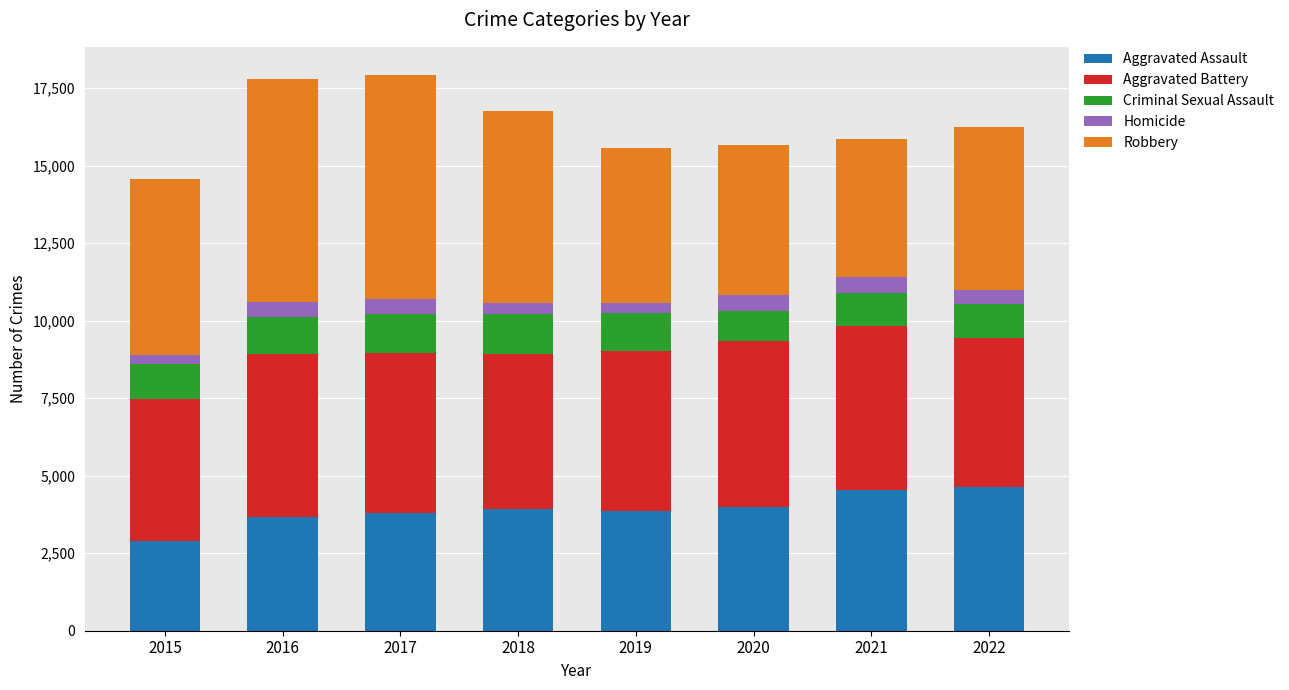

What is the lowest value of the Aggravated Assault series?

2897